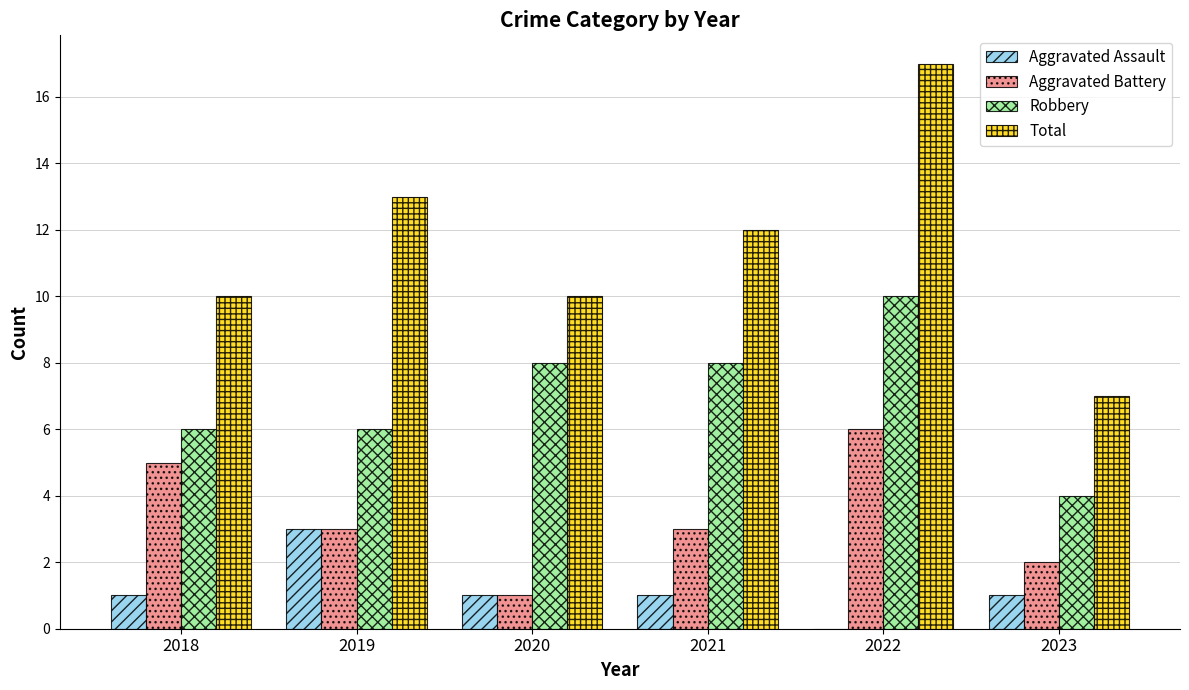

What are all the series names shown in the legend?

Aggravated Assault, Aggravated Battery, Robbery, Total